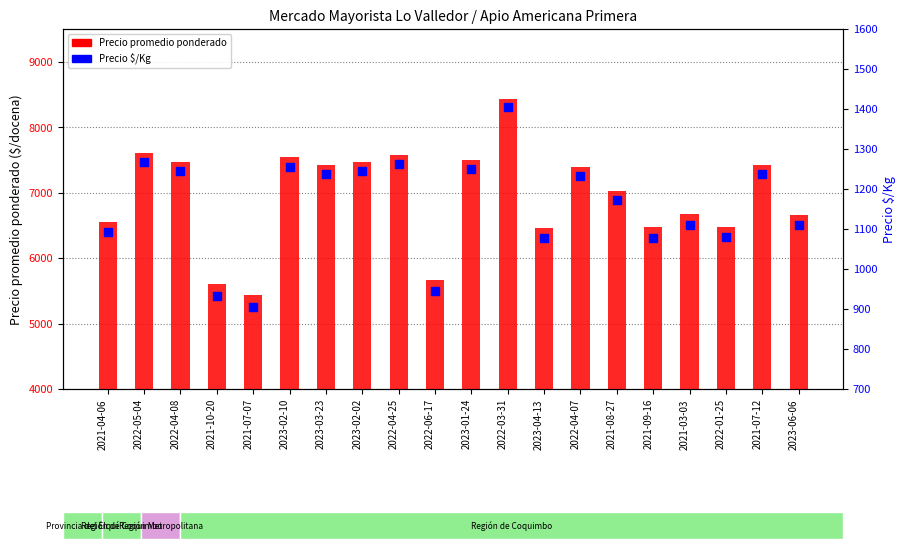

Which series has the largest Y range (max minus min)?

Precio promedio ponderado